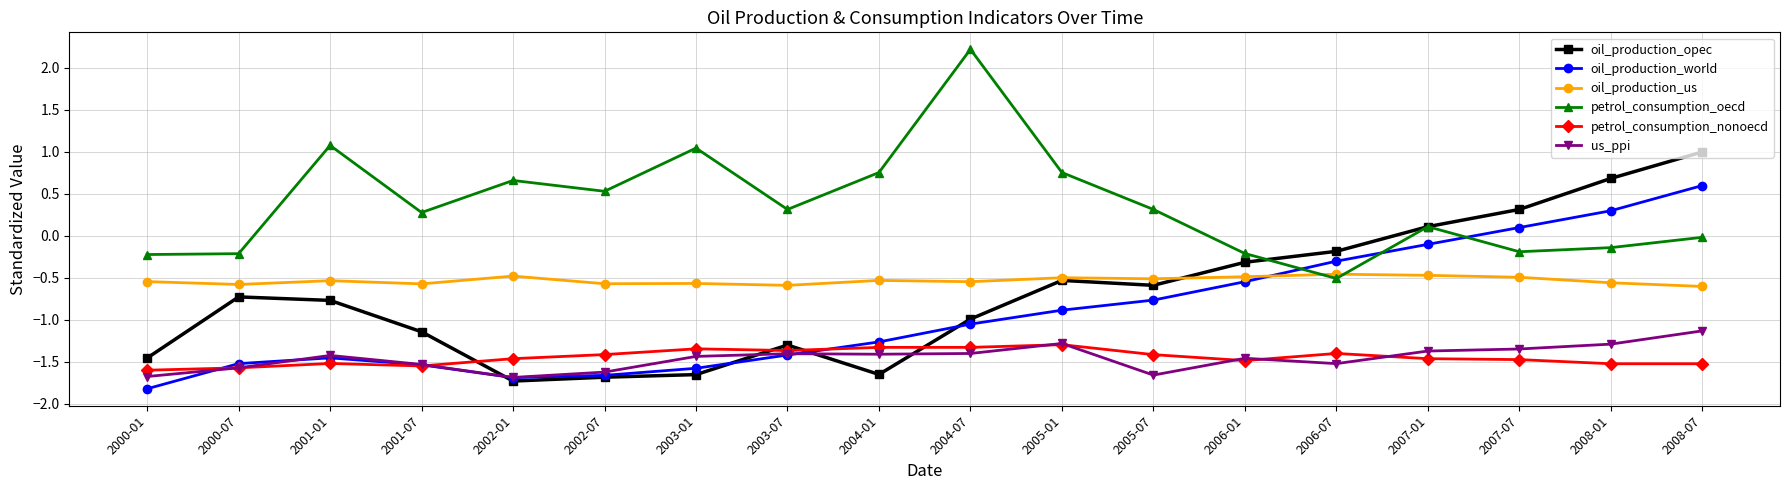

What is the maximum value for oil_production_world?

0.6